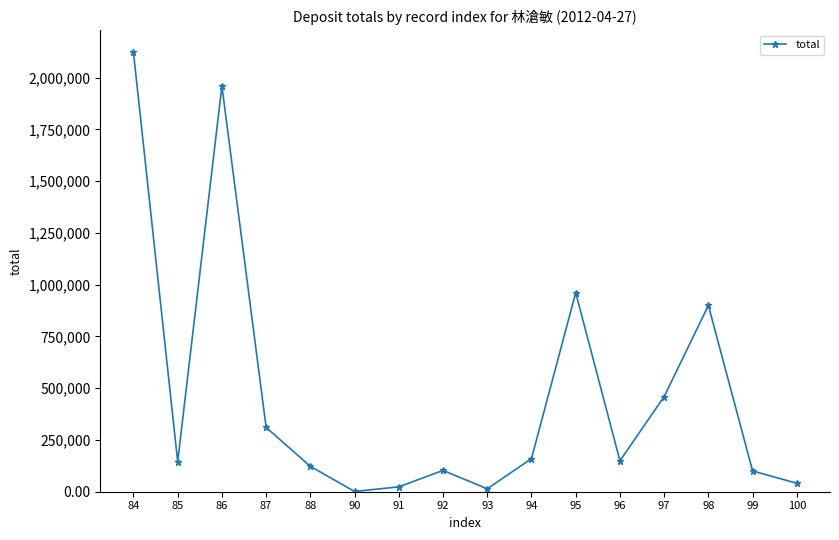

What is the difference between the values at 98 and 99?

799512.8